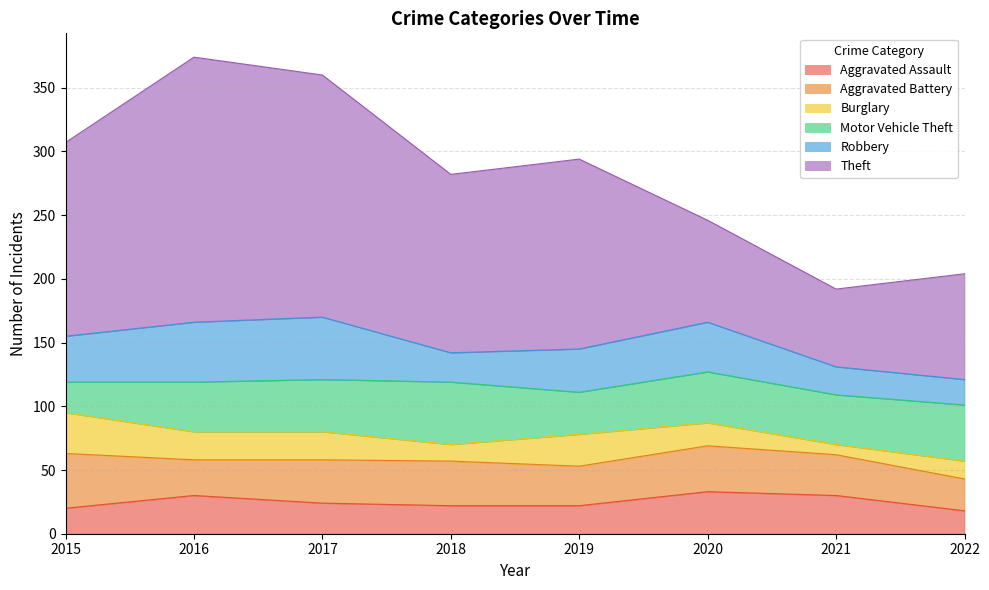

What is the minimum value for Theft?

61